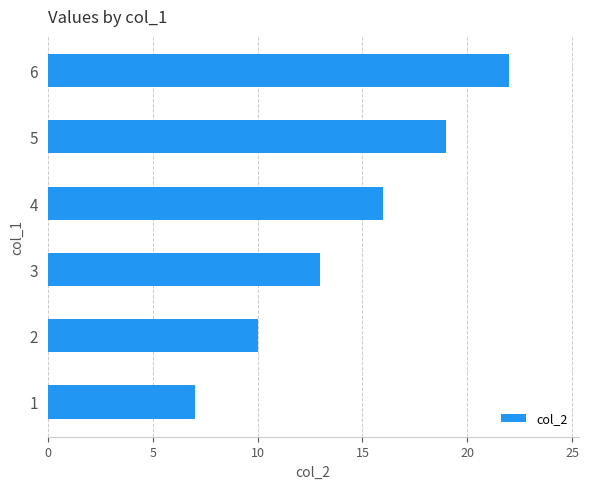

Between 4 and 1, which is larger?

4